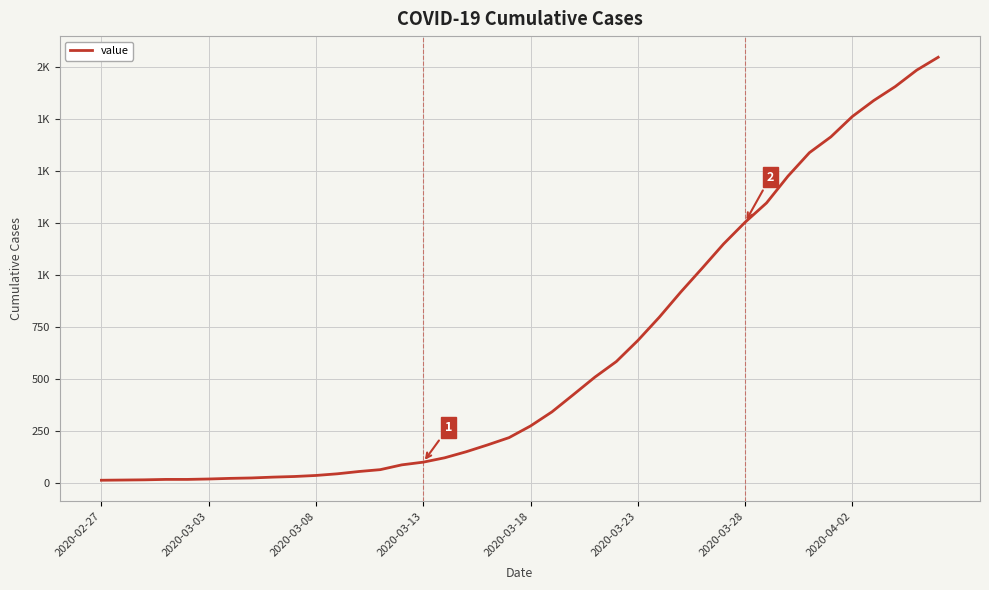

What is the difference between the second highest and minimum values?

1973